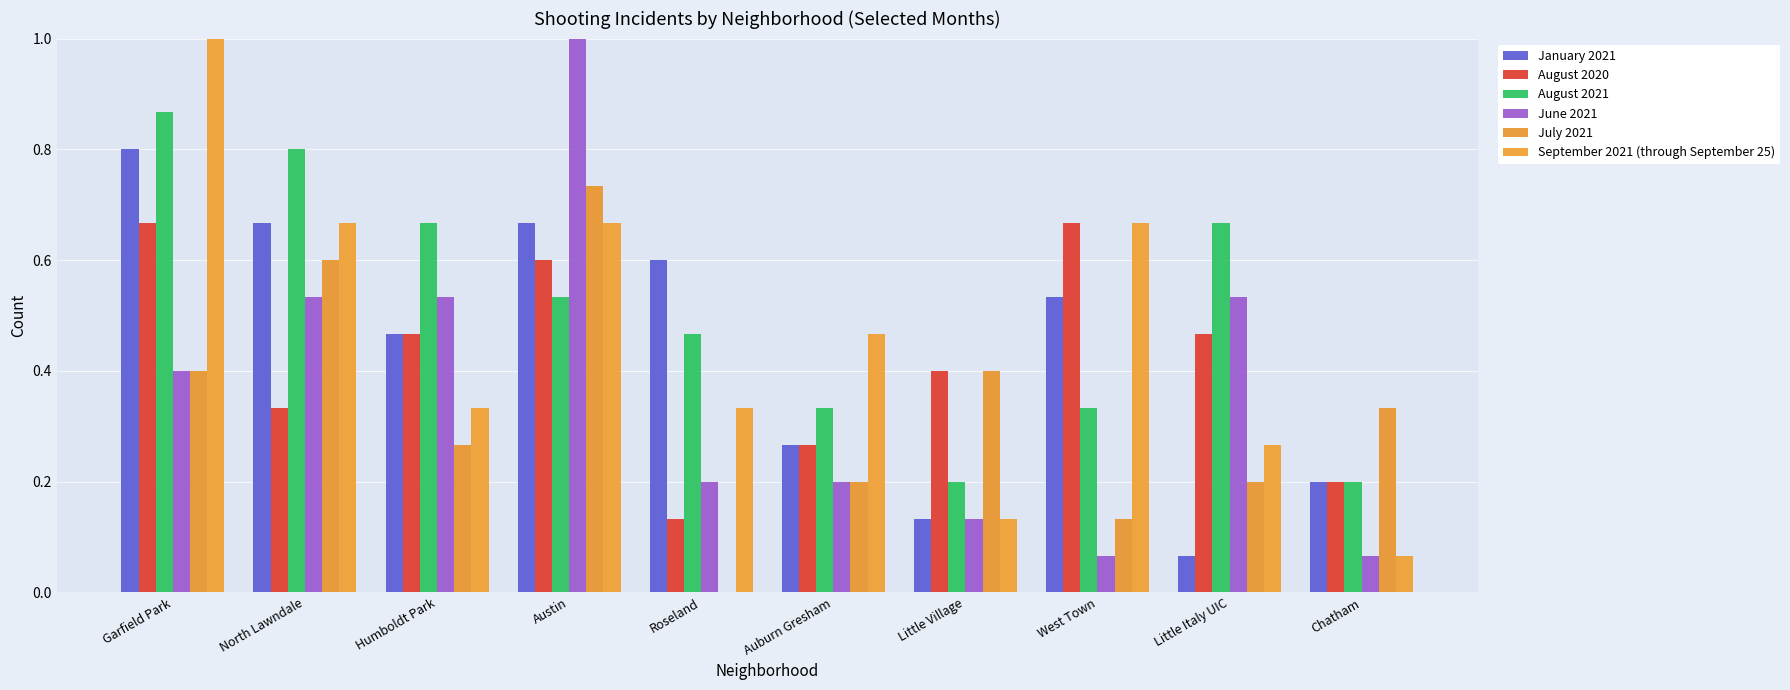

What is the label of the 7th bar from the right?

Austin